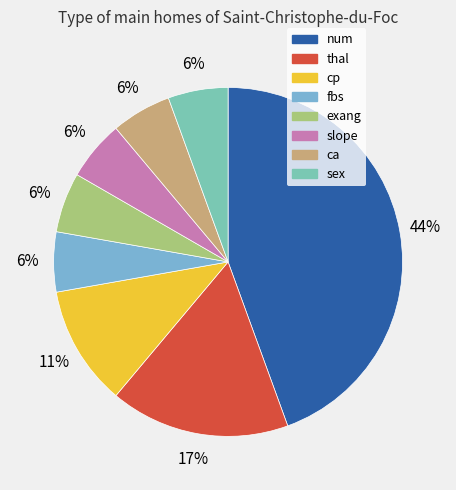

Count the number of slices in the pie.

8